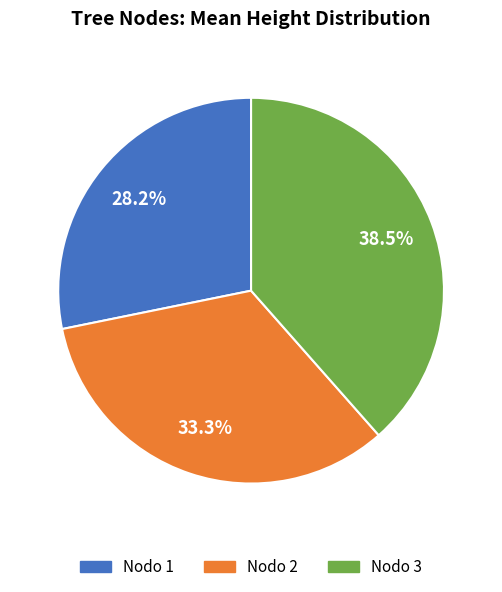

Does any single category account for the majority?

No